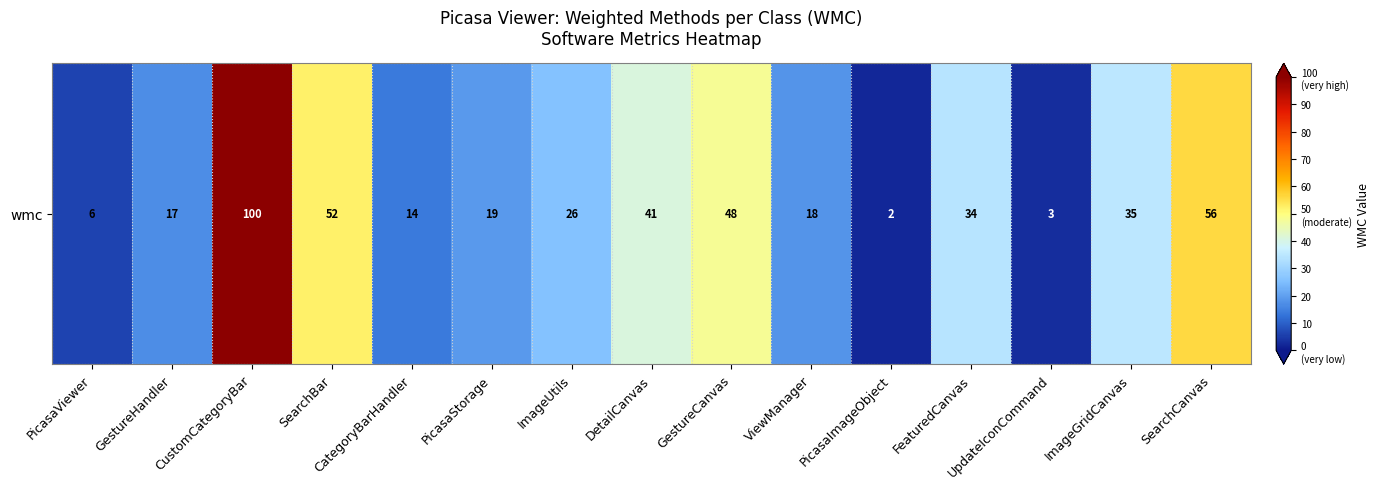

True or false: the data shows 3 at PicasaViewer.

False